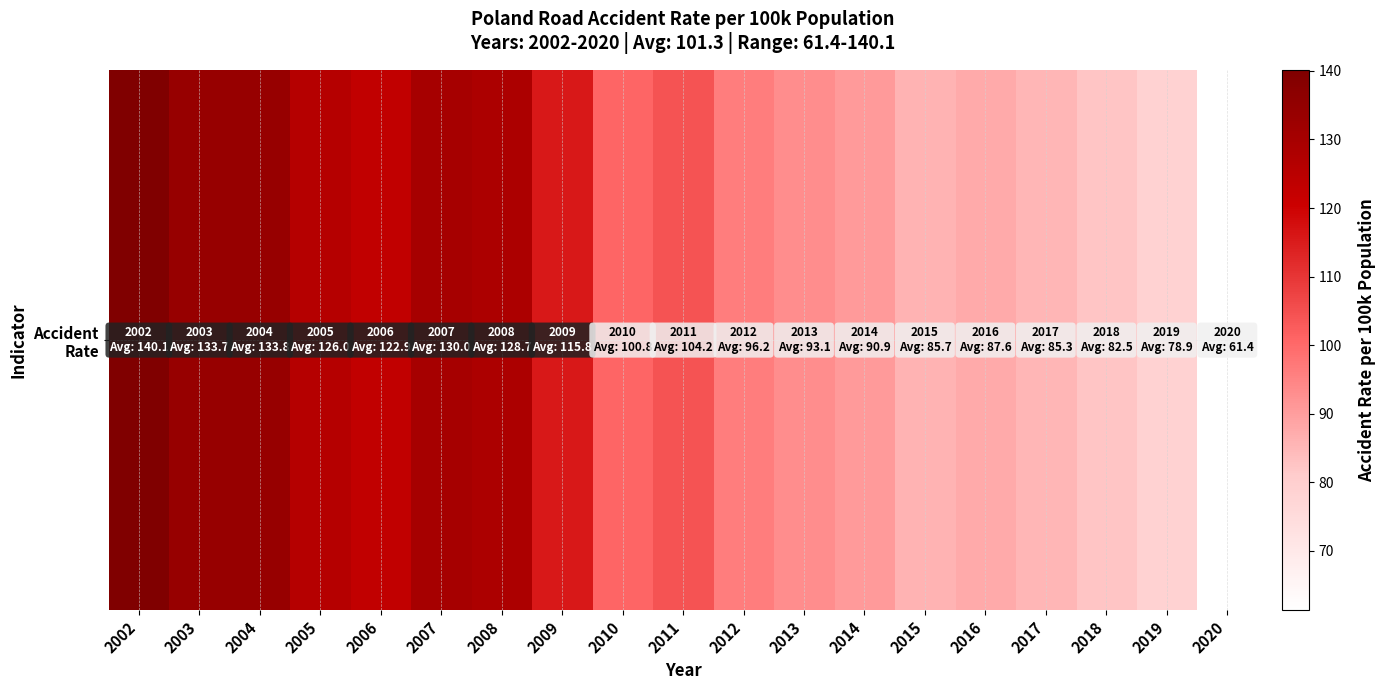

What is the ratio of the value at 2004 to the value at 2003?

1.0